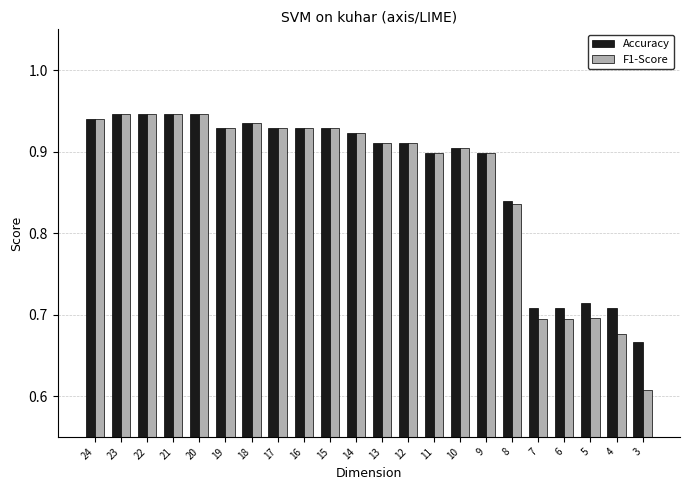

Which series has the largest range (max minus min)?

F1-Score